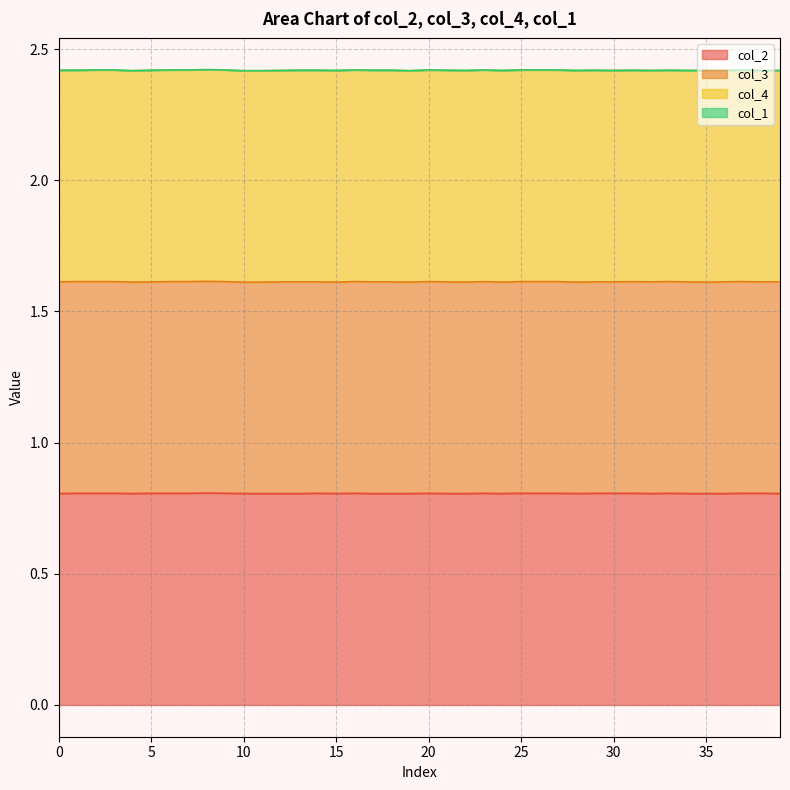

Where is the first local minimum for col_4?

1